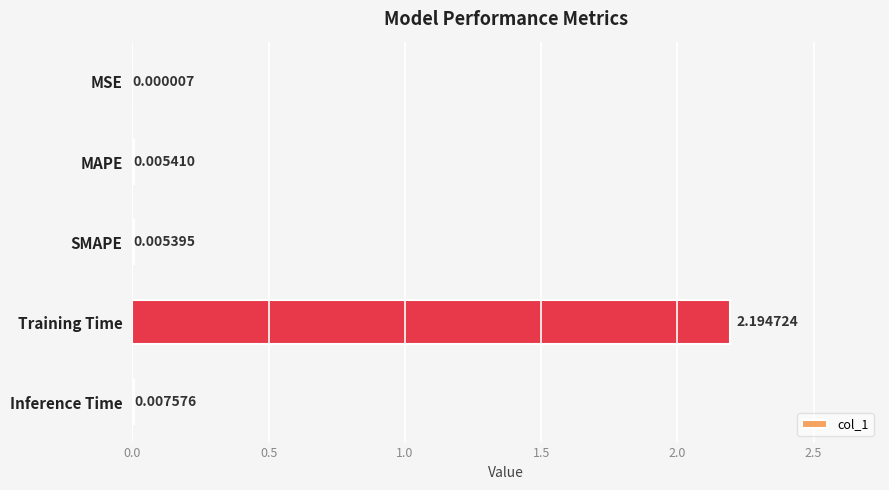

At which label is the value closest to 1?

Inference Time